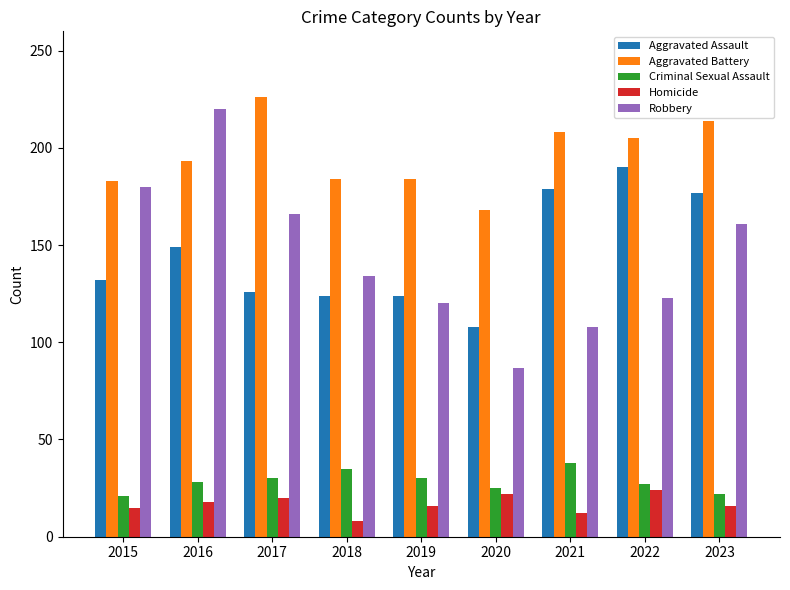

Between 2018 and 2020, which series saw the biggest shift?

Robbery